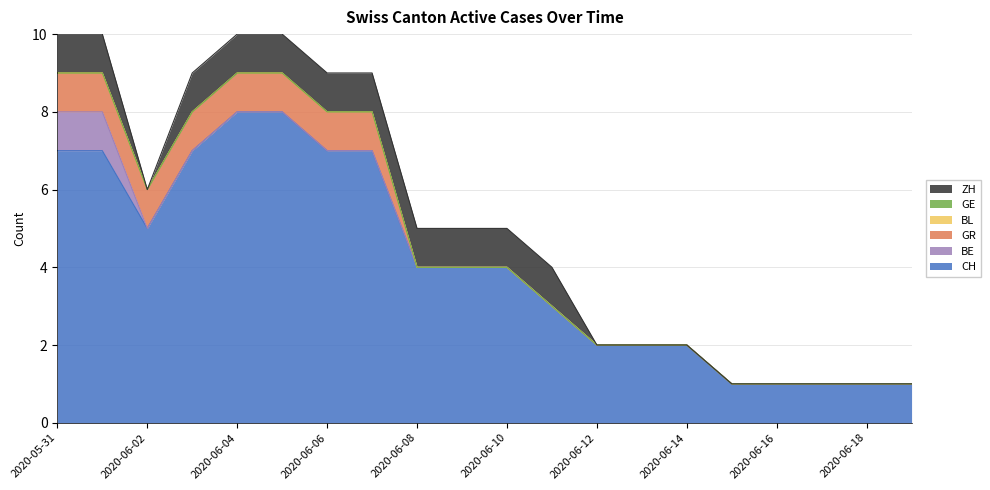

How many lines are shown in the chart?

6